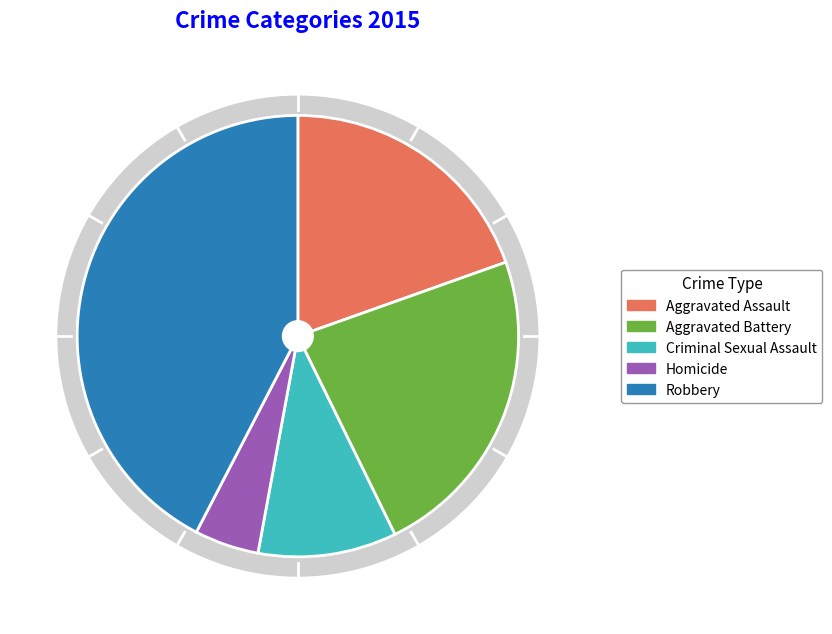

Does any single category account for the majority?

No